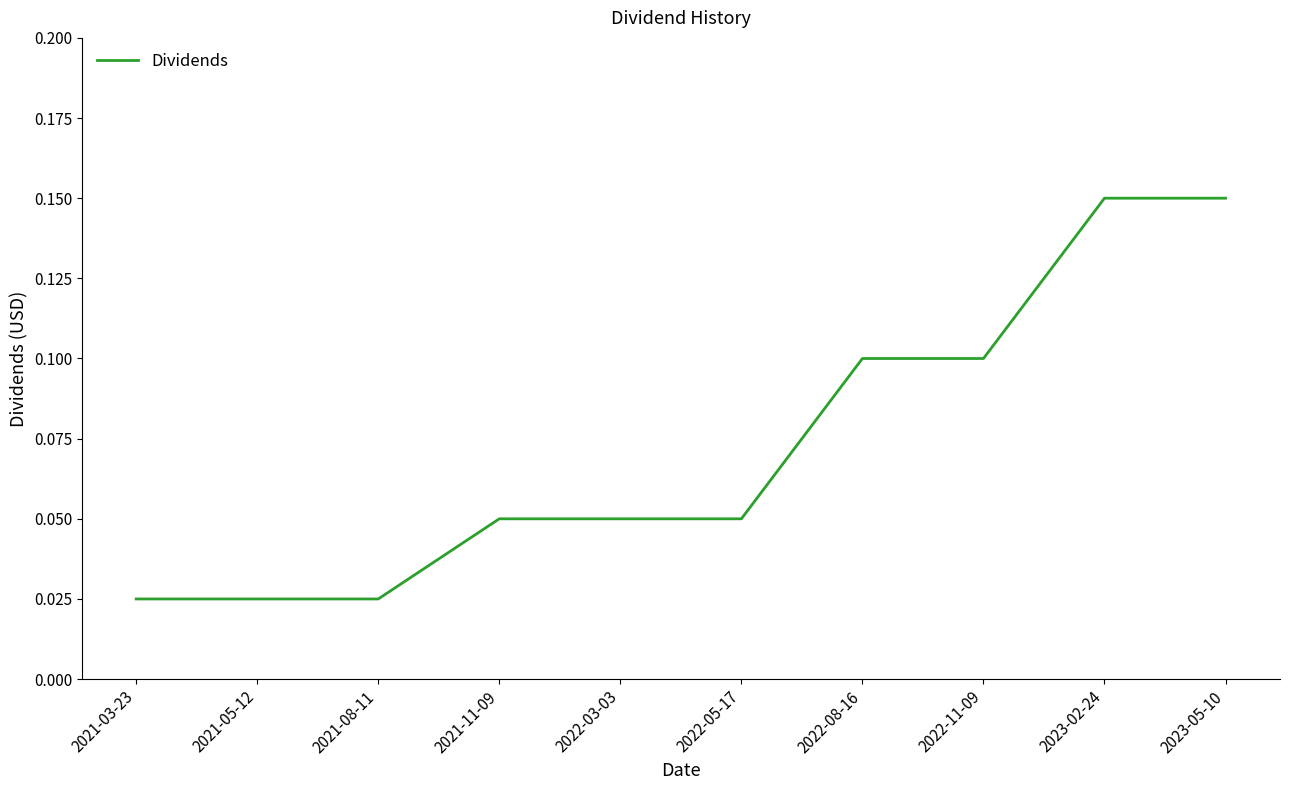

The value at 2023-02-24 is 0.2. True or false?

False